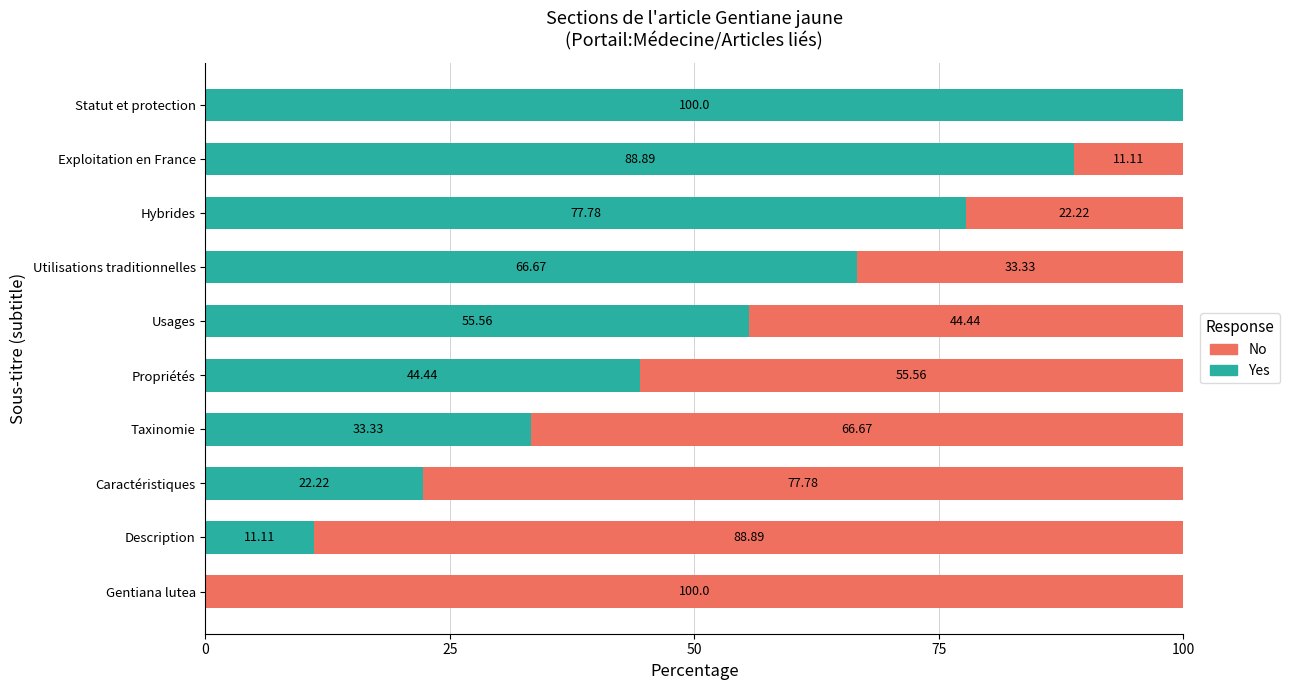

At which label does Yes reach its peak?

Statut et protection